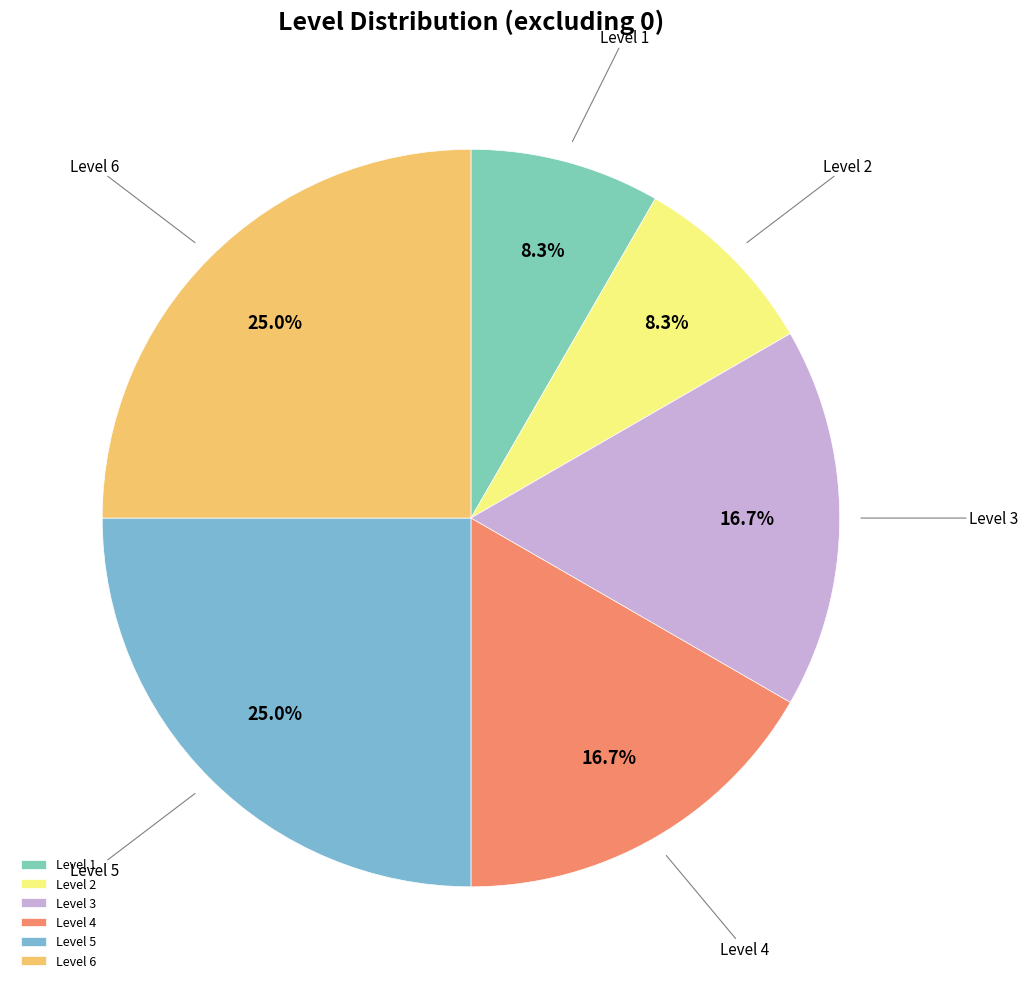

Does Level 5 account for over 50% of the chart?

No